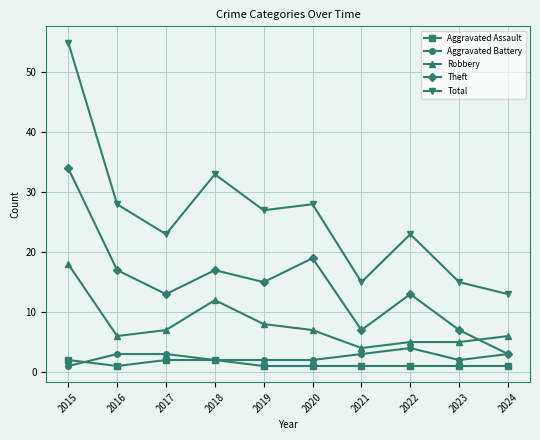

Is this an area chart (filled region under the line)?

No